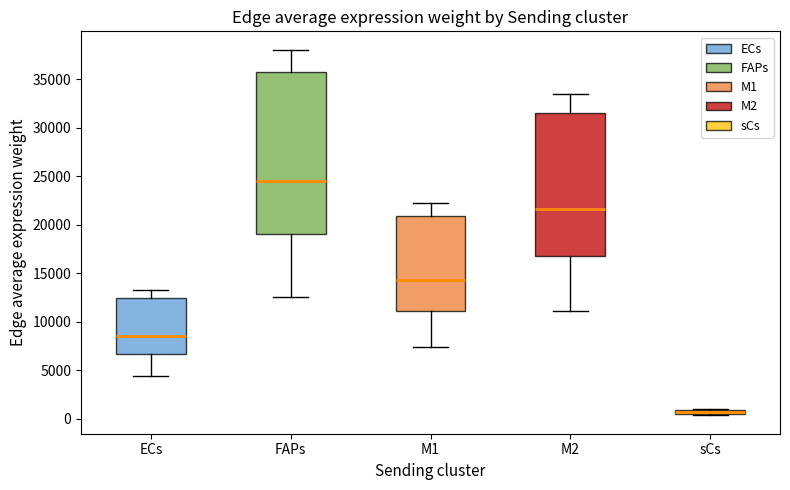

Where is the upper edge of the box for sCs on the y-axis? The values are not printed on the chart, so give them approximately, as read against the axis.

1000